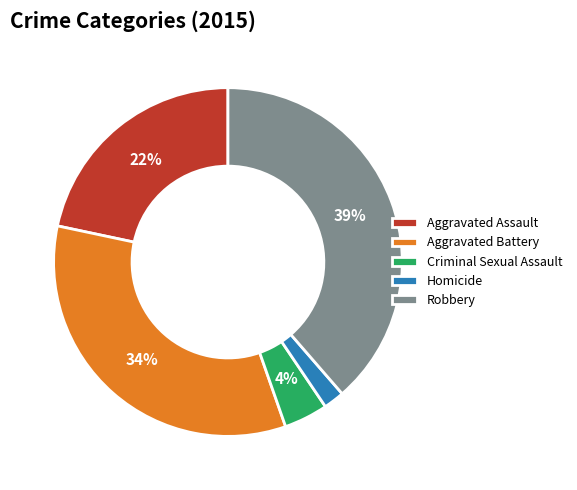

Do Homicide and Aggravated Battery together represent more than half of the pie?

No